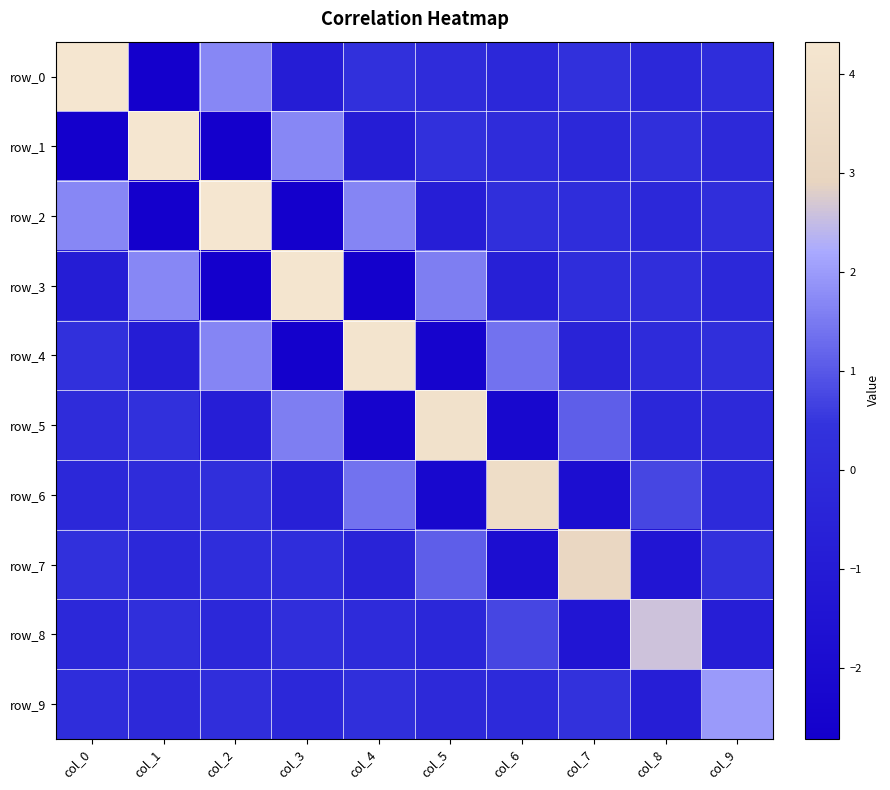

Rank the series by their maximum value, from highest to lowest.

row_0, row_1, row_2, row_3, row_4, row_5, row_6, row_7, row_8, row_9